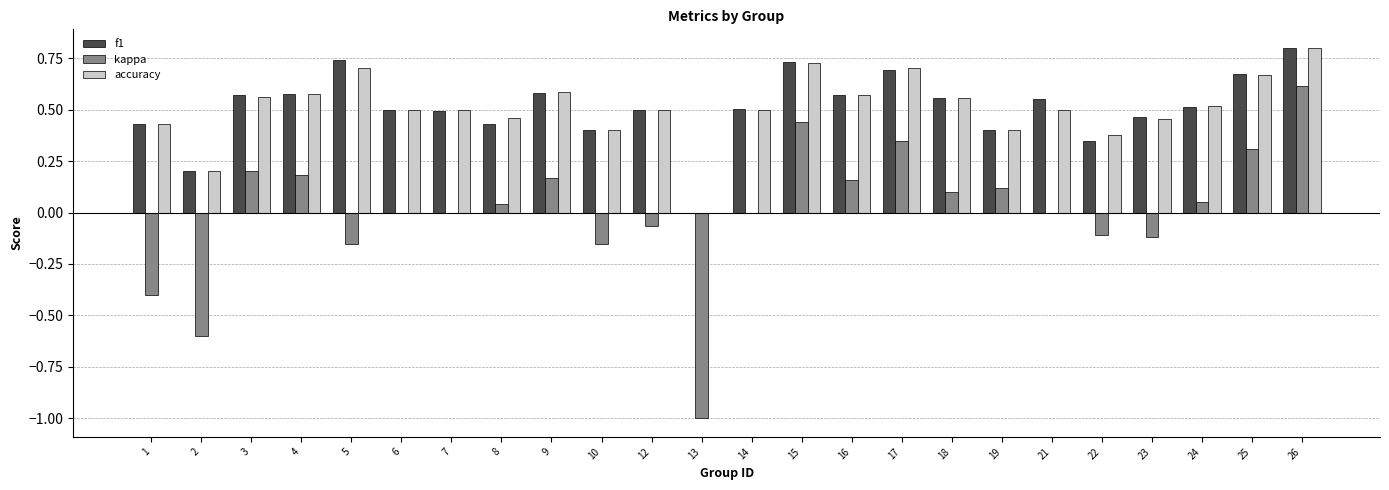

True or false: kappa has a value of 0.1 at 9.

False